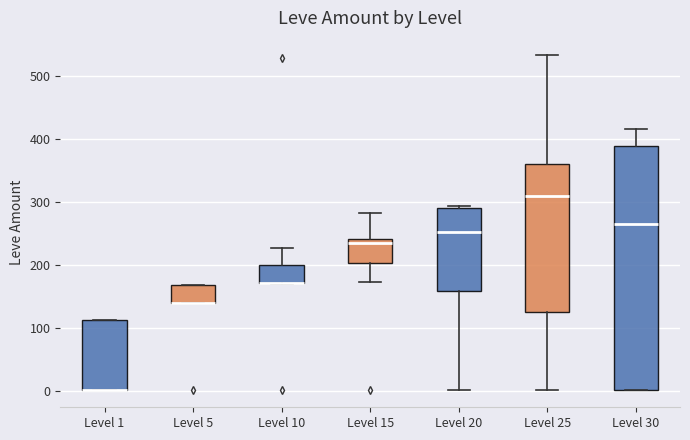

Reading left to right, read every box against the y-axis: the position of its median line, the range the box covers, and the ends of its whiskers. The values are not printed on the chart, so give them approximately, as read against the axis.

Level 1: median 0 (drawn on the box's lower edge), box 0 to 110, whiskers 0 to 110
Level 5: median 140 (drawn on the box's lower edge), box 140 to 170, whiskers 140 to 170
Level 10: median 170 (drawn on the box's lower edge), box 170 to 200, whiskers 170 to 230
Level 15: median 240 (just below the box's upper edge), box 200 to 240, whiskers 170 to 280
Level 20: median 250, box 160 to 290, whiskers 0 to 290 (just above the box's upper edge)
Level 25: median 310, box 130 to 360, whiskers 0 to 530
Level 30: median 270, box 0 to 390, whiskers 0 to 420